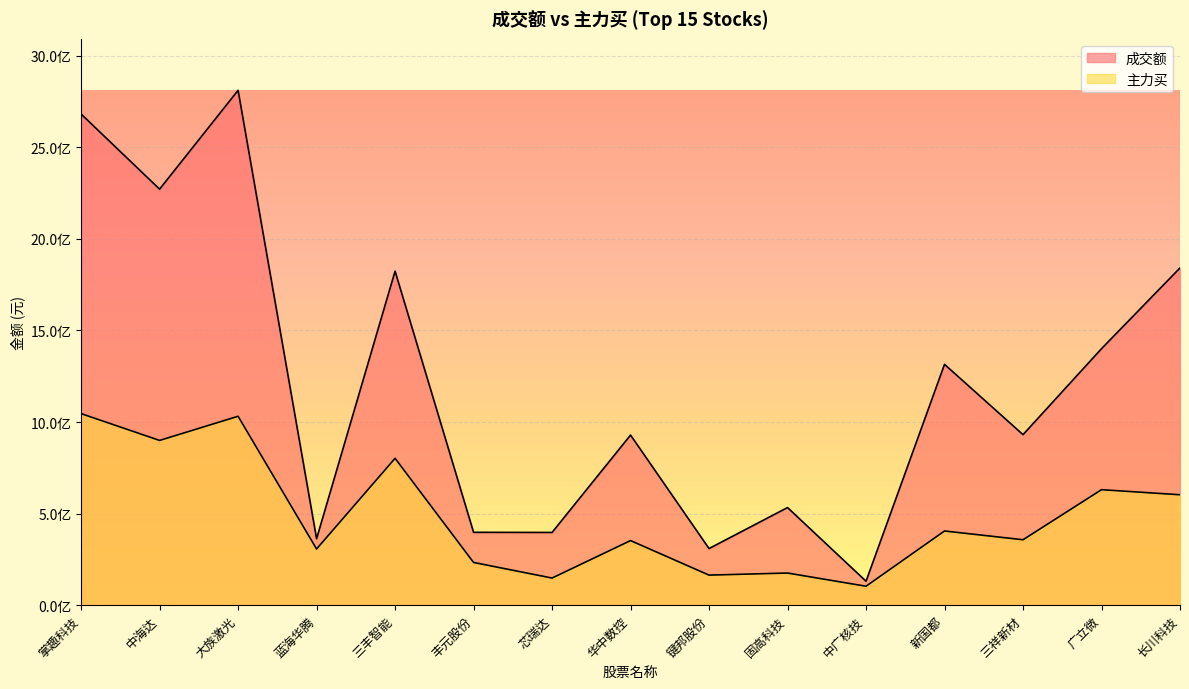

What is the maximum value shown in the chart?

2810826153